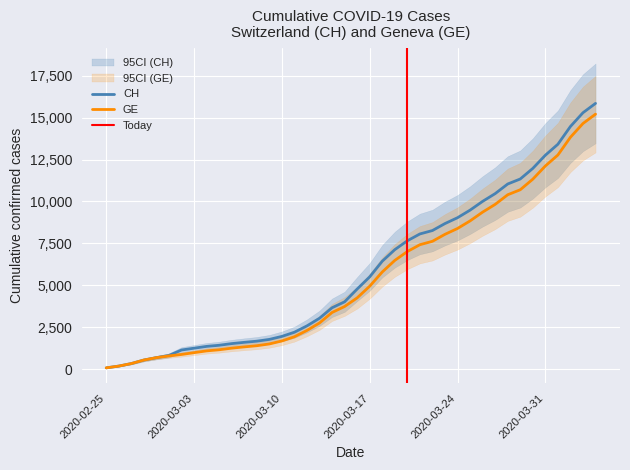

What is the total value across all series at 2020-03-09?

3269